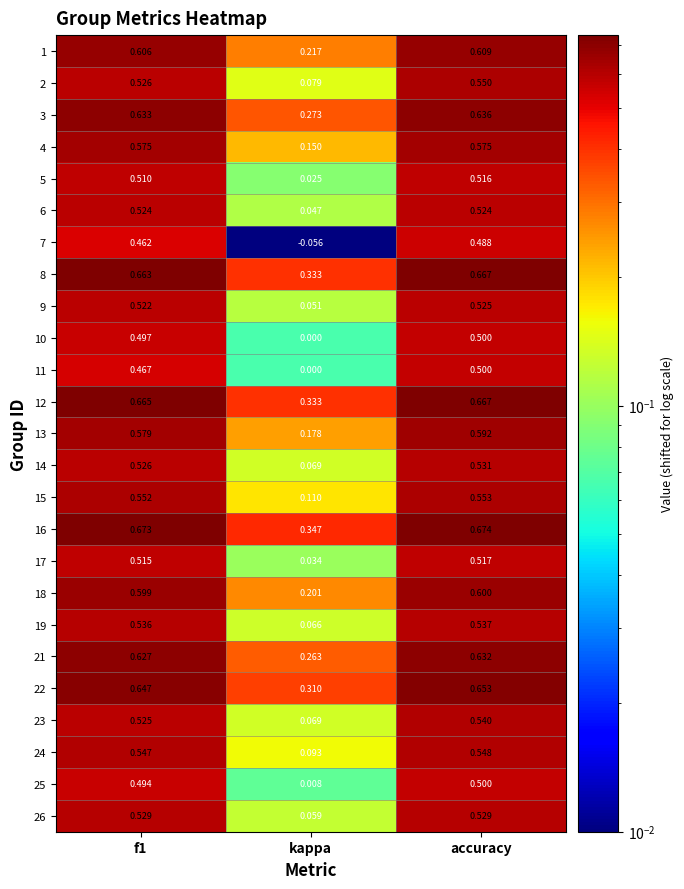

Which category has the highest value in the 23 series?

accuracy